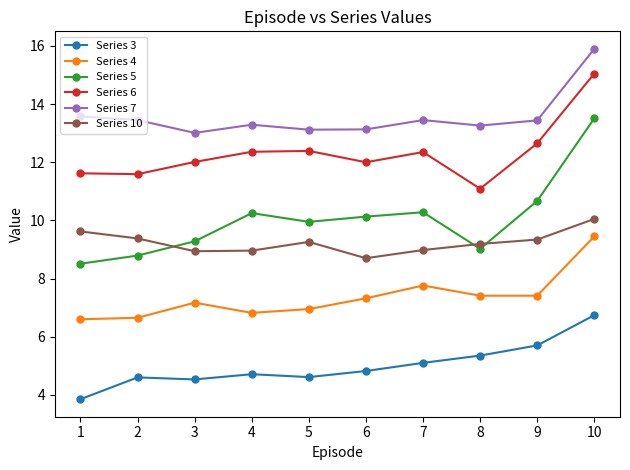

What is the maximum value shown in the chart?

15.9